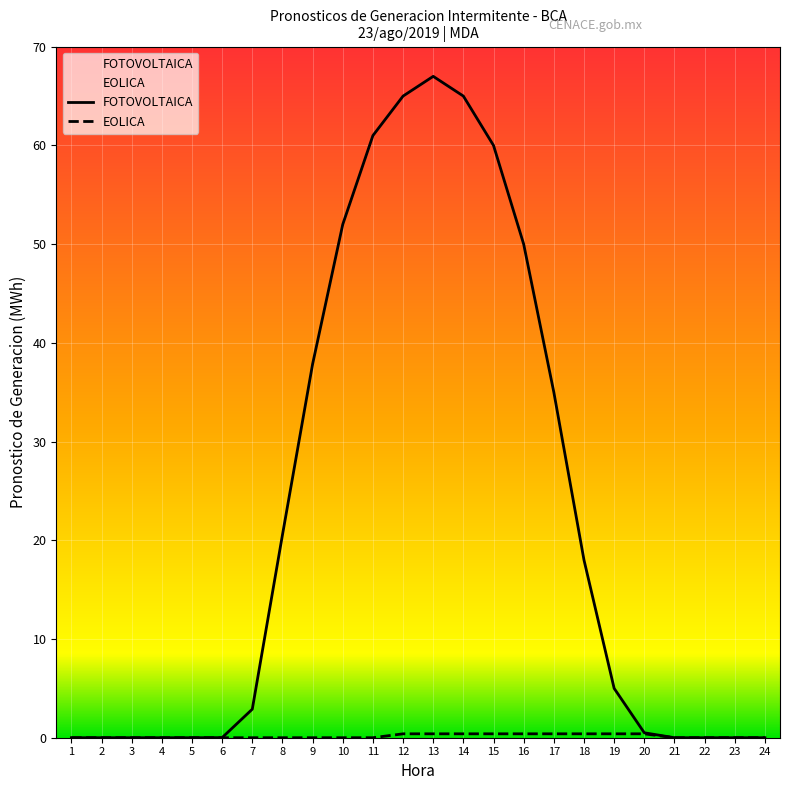

What is the total value across all series at 19?

5.4